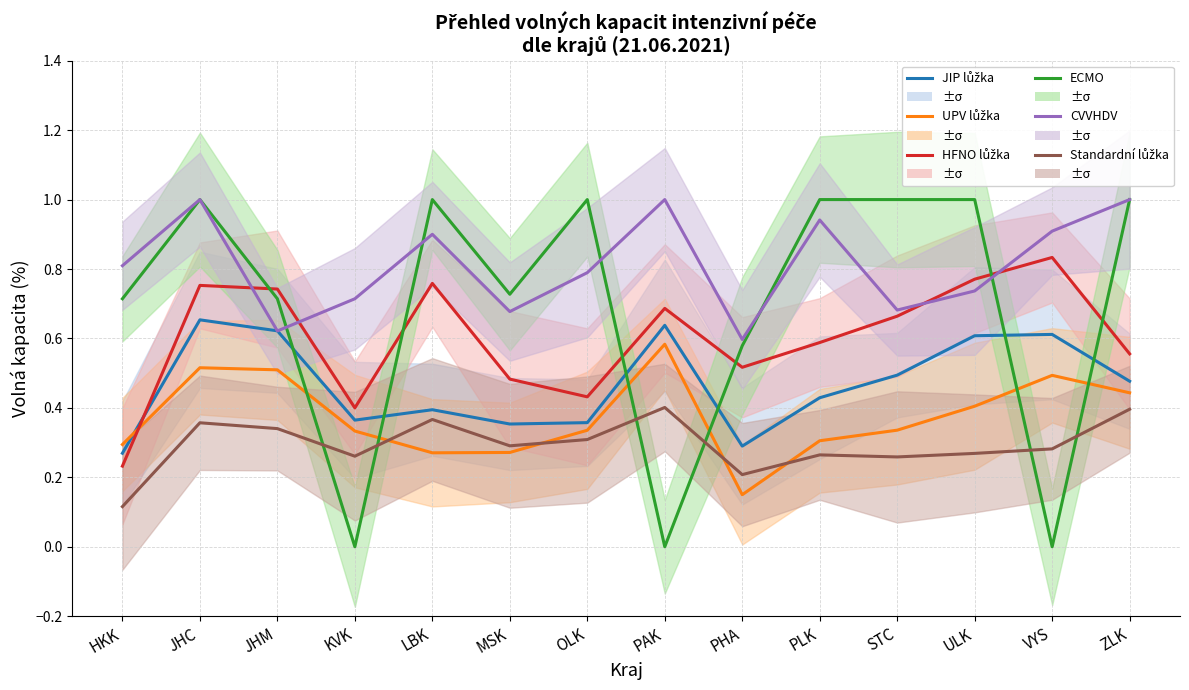

What is the difference between the maximum and second lowest values in the HFNO lůžka - volná % series?

0.4